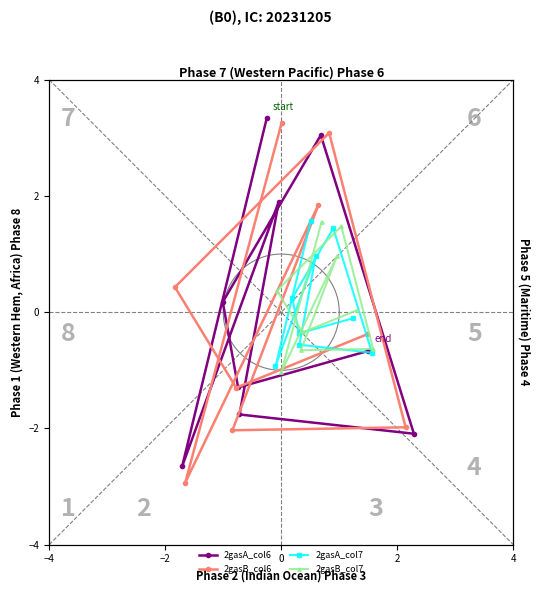

Between −4 and 0, which series saw the biggest shift?

2gasA_col6